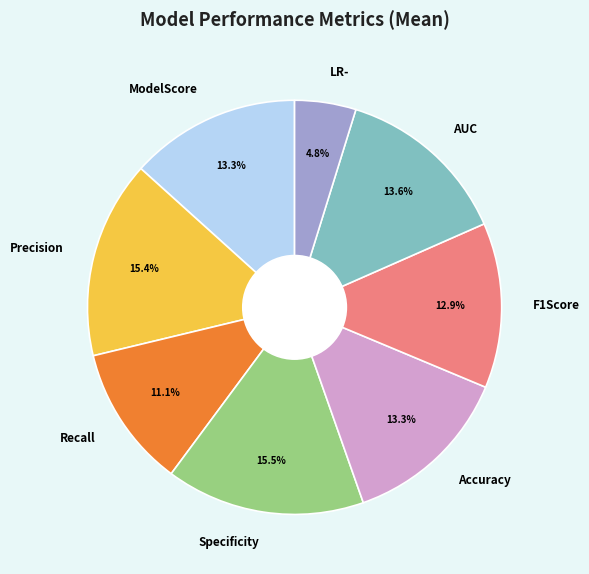

Which slice is the smallest?

LR-